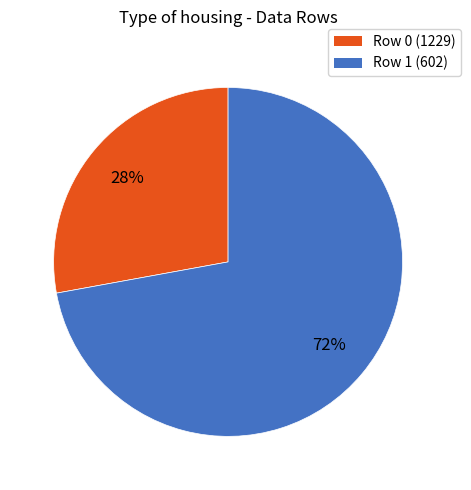

Is there any slice that represents more than half of the pie?

Yes